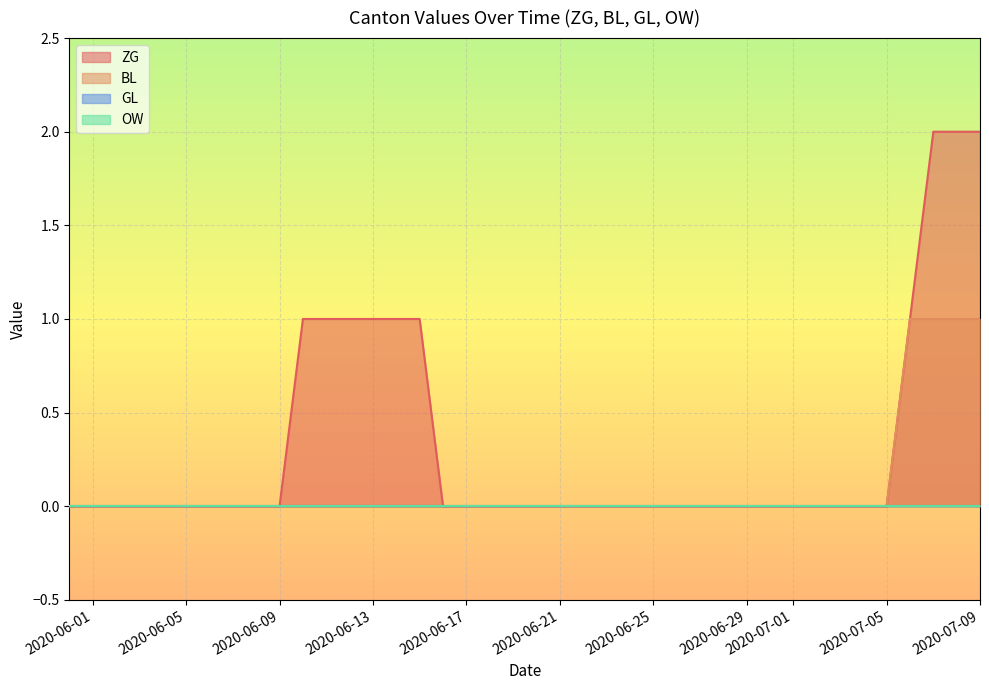

What is the highest value of the BL series?

1